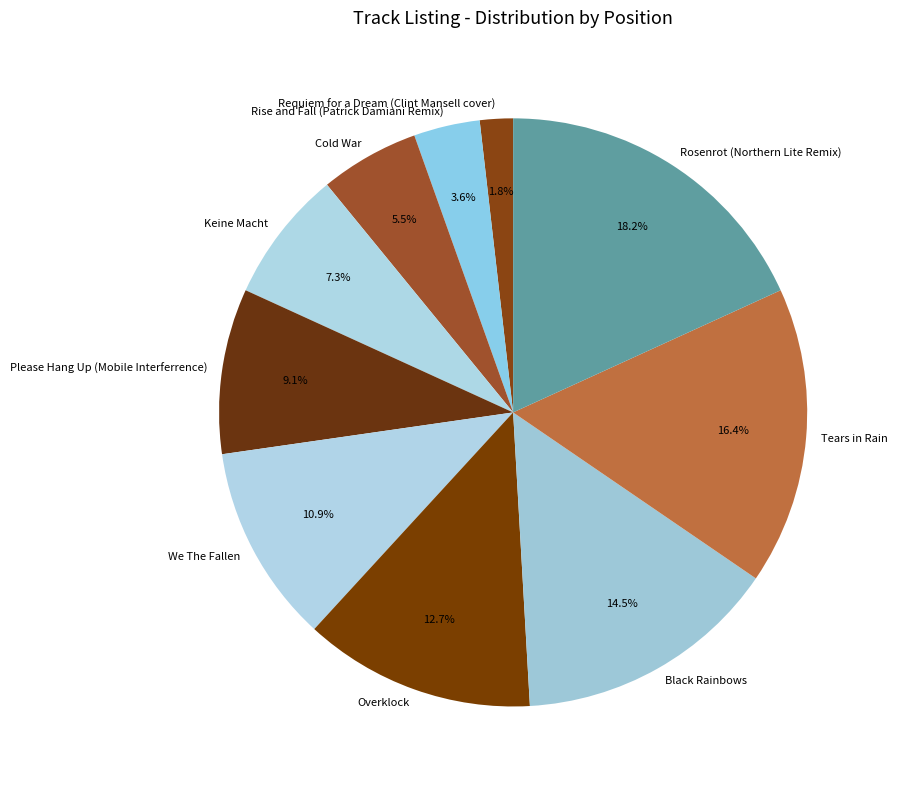

What percentage is the Tears in Rain slice, to the nearest percent?

16%